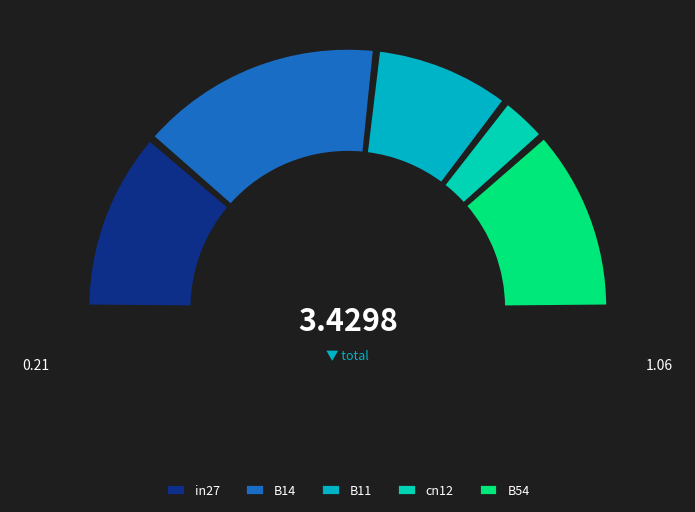

Which has a higher value, B54 or cn12?

B54